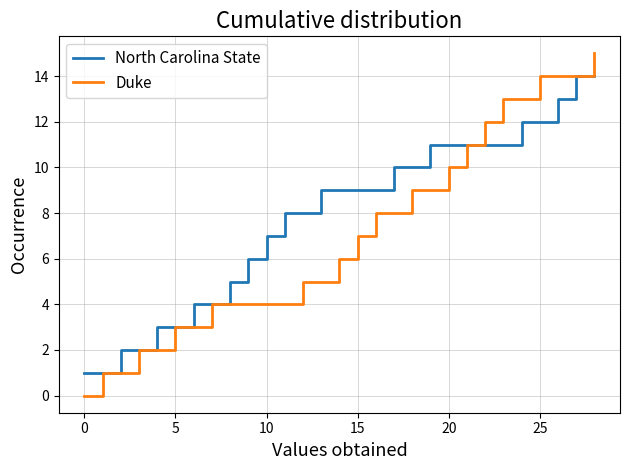

What is the maximum value for North Carolina State?

14